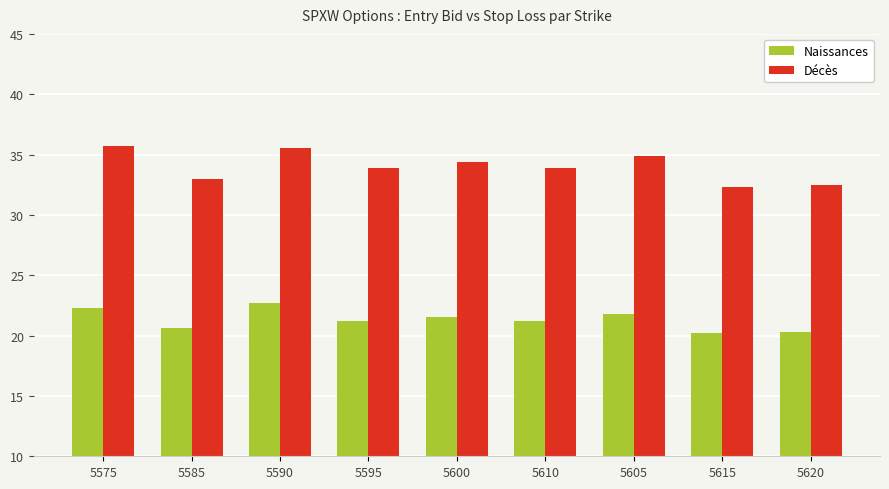

What are all the series names shown in the legend?

Naissances, Décès